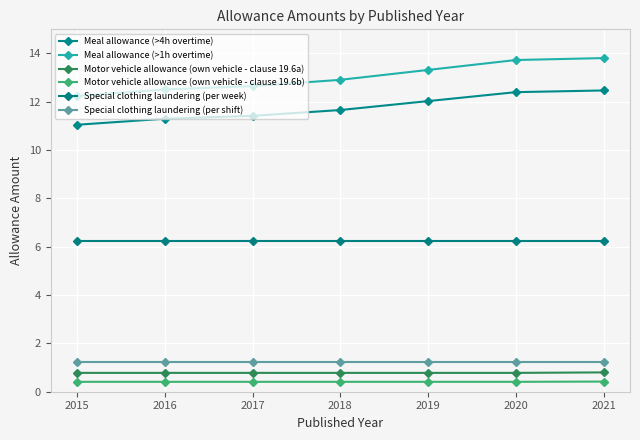

How many lines are shown in the chart?

6